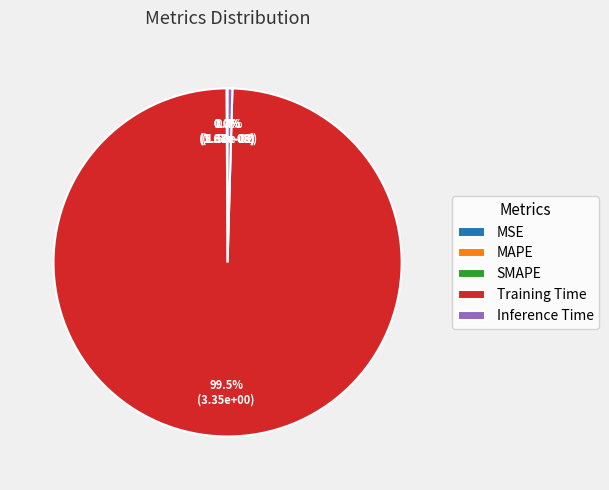

Which slice is the largest?

Training Time